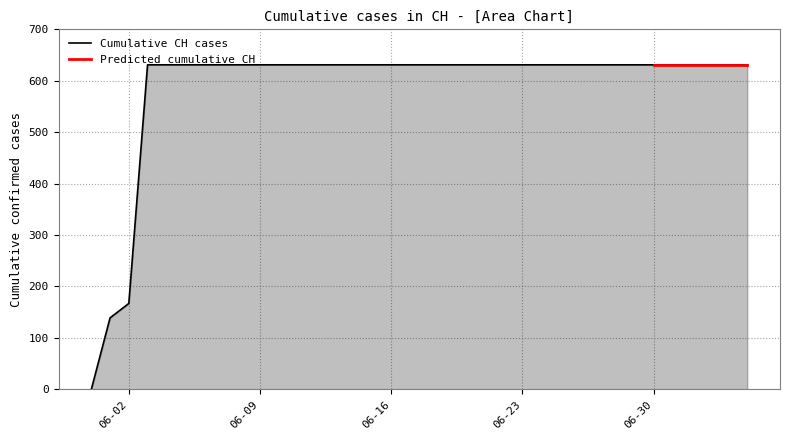

Which category has the lowest value across all series?

2020-05-31